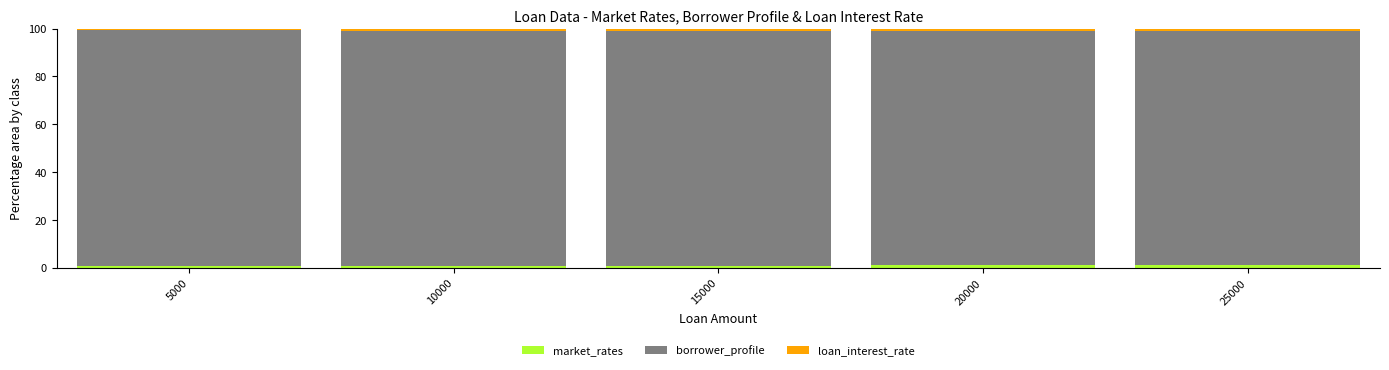

Are the bars horizontal?

No